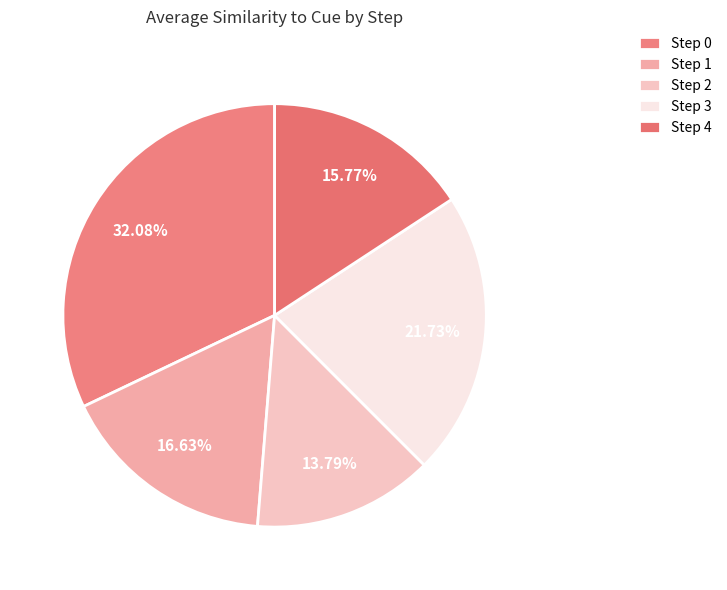

Is there any slice that represents more than half of the pie?

No